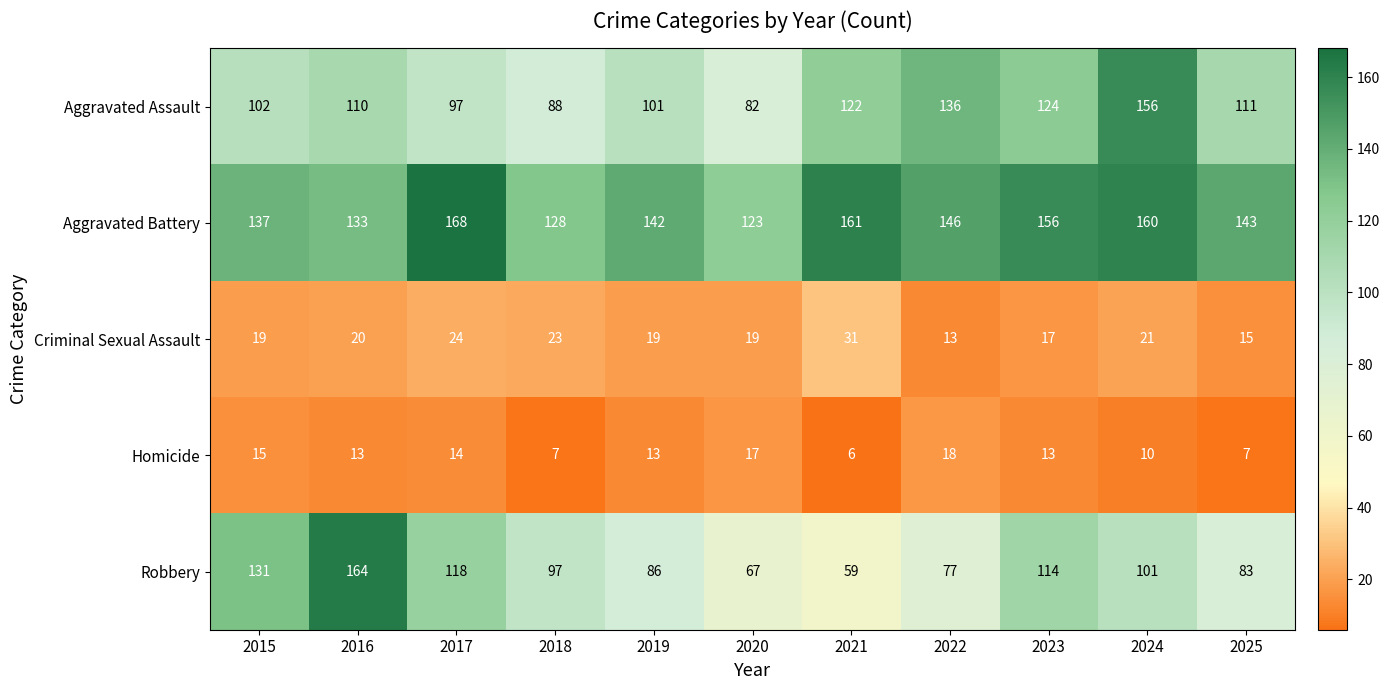

Count the number of data series in this chart.

5